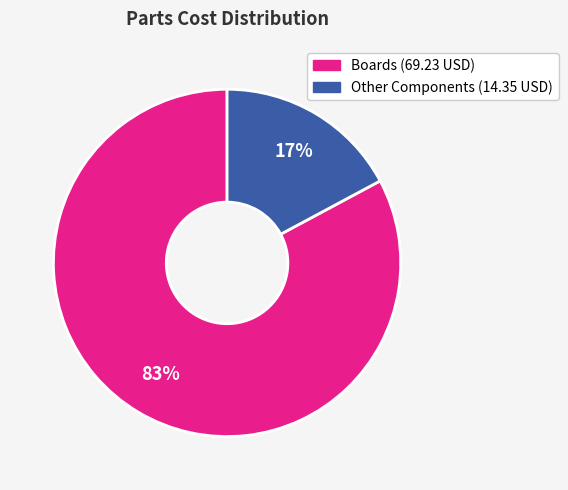

Is there any slice that represents more than half of the pie?

Yes